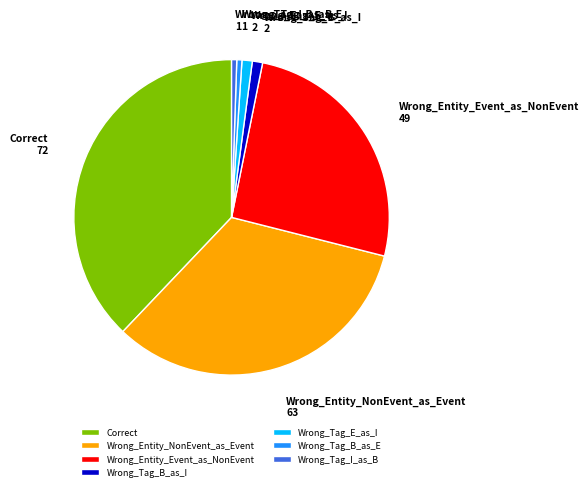

The Wrong_Tag_E_as_I slice represents 1% of the pie. True or false?

True